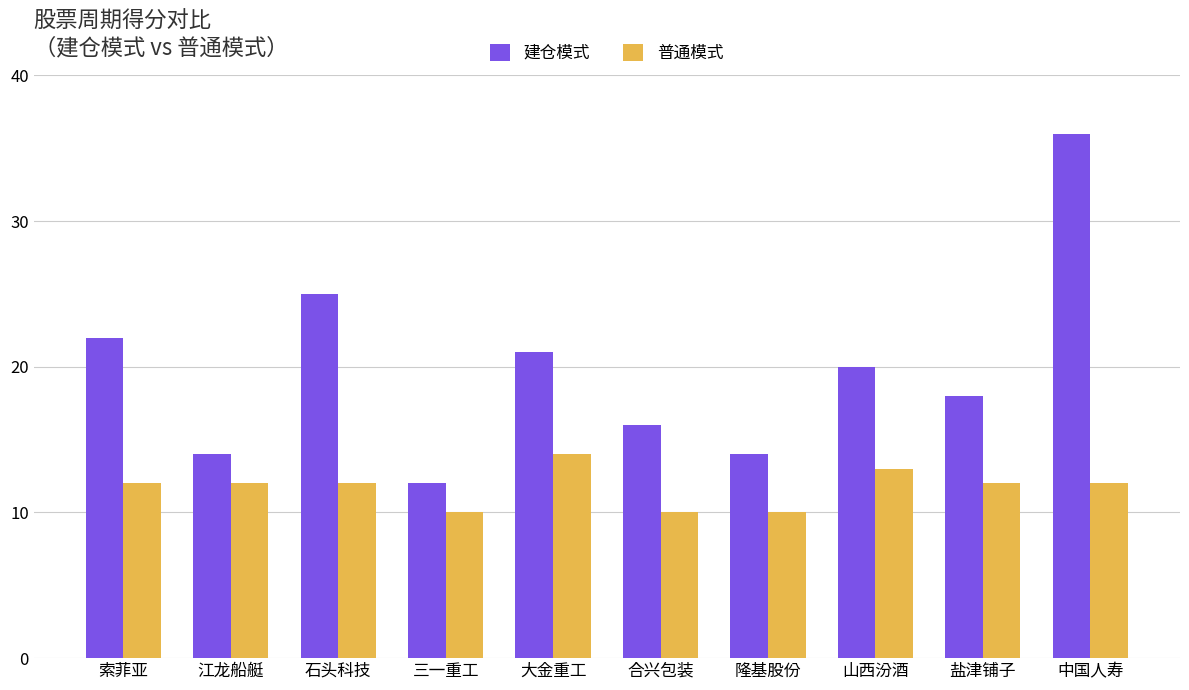

What is the sum of all 建仓模式 values?

198